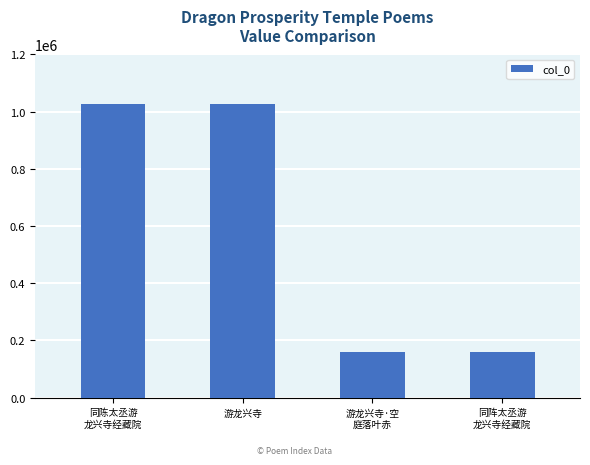

What is the ratio of the value at 同阵太丞游
龙兴寺经藏院 to the value at 同陈太丞游
龙兴寺经藏院?

0.2